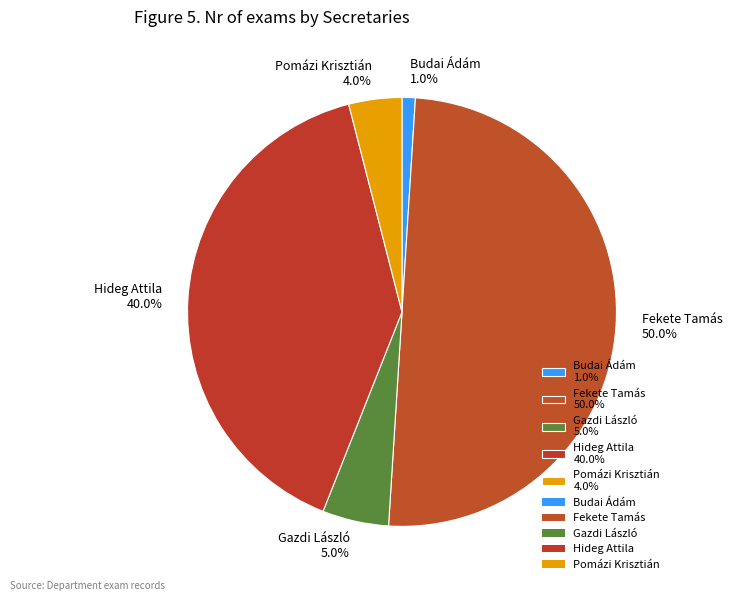

What is the smallest slice in the pie chart?

Budai Ádám 1.0%